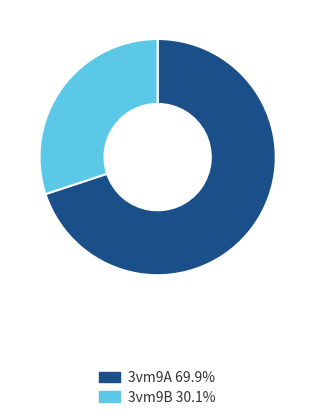

Approximately how many times larger is the value at 3vm9B compared to 3vm9A?

0.4